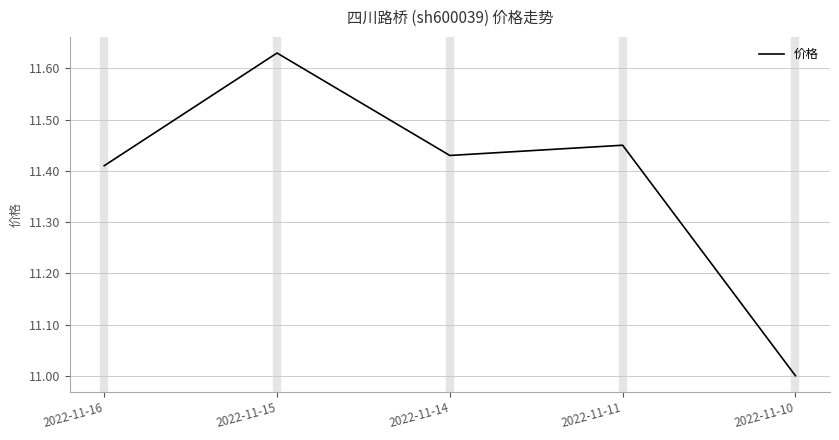

Between 2022-11-11 and 2022-11-14, which is larger?

2022-11-11